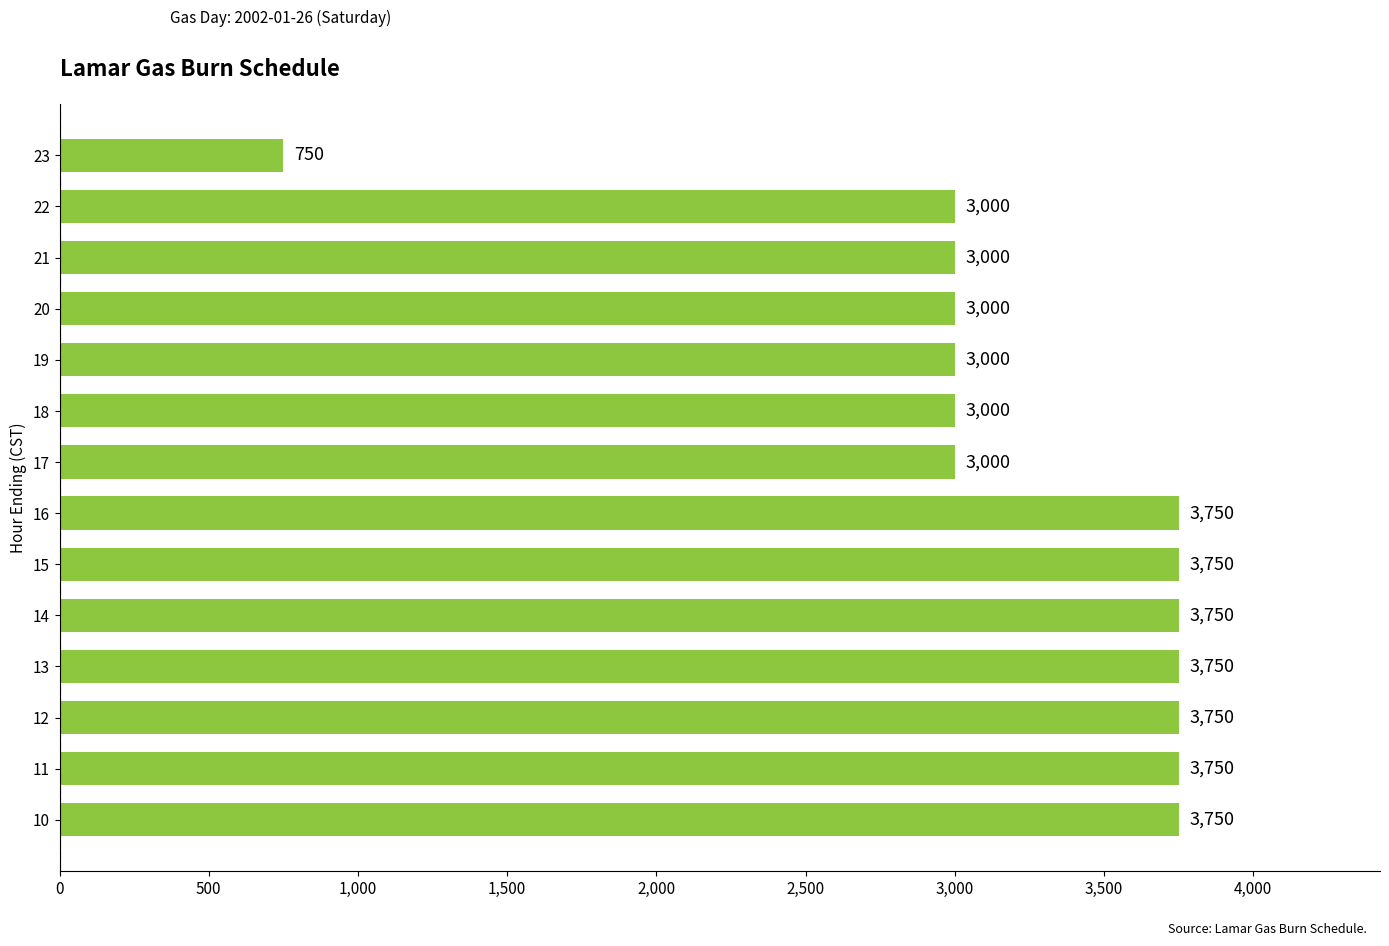

What is the difference between the maximum and minimum values?

3000